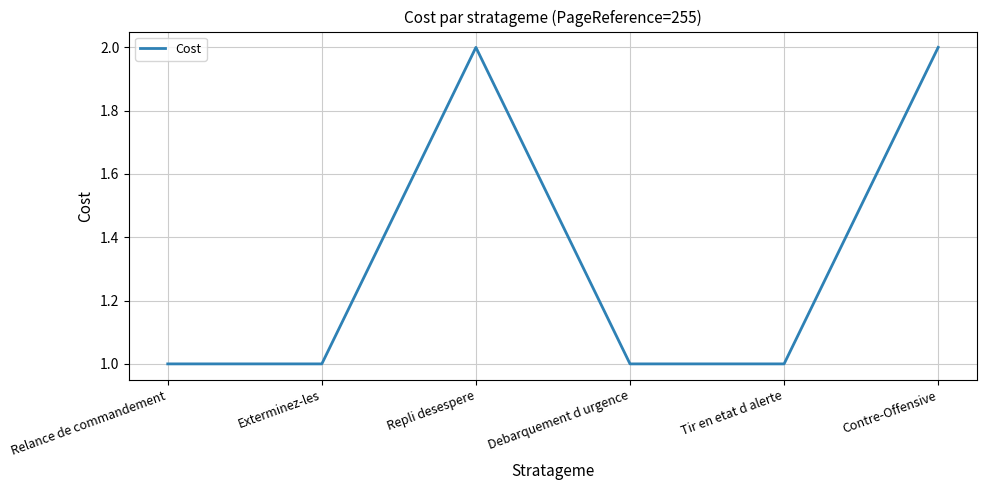

What is the ratio of the value at Debarquement d urgence to the value at Repli desespere?

0.5